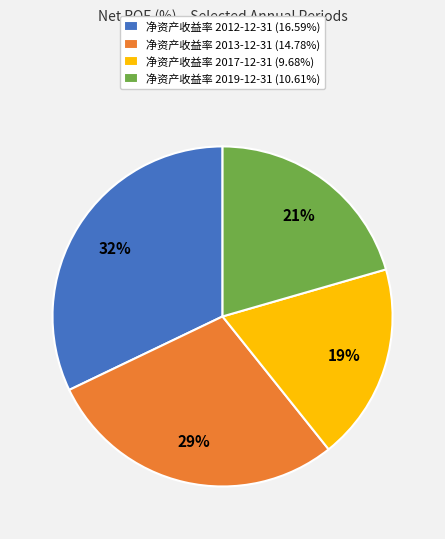

To the nearest percent, what is the average slice percentage?

25%